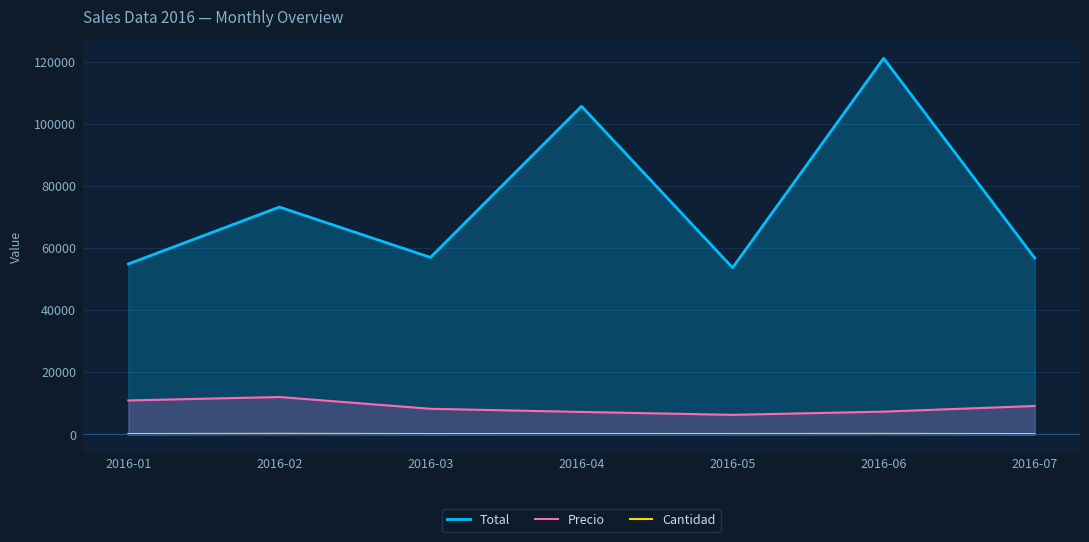

At which label does Cantidad reach its peak?

2016-02